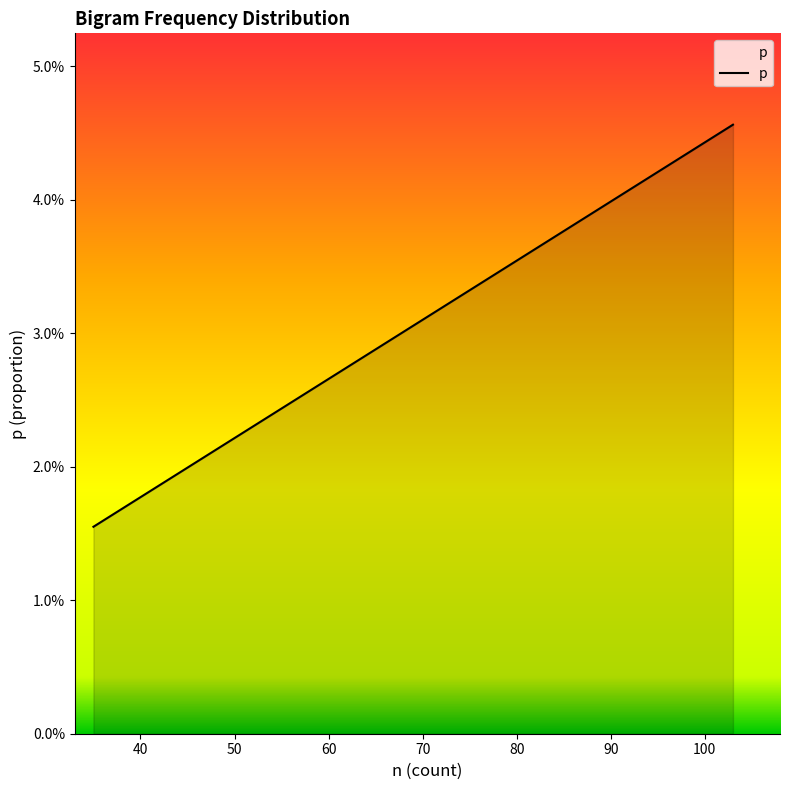

At which label is the value closest to 0?

35